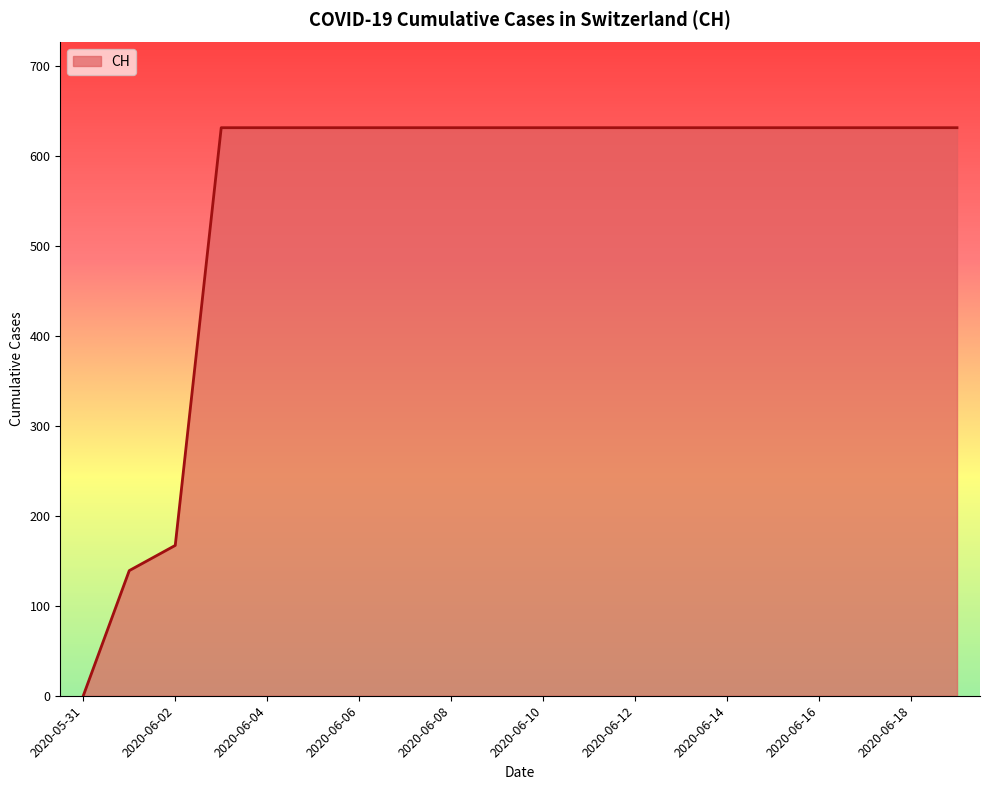

What is the maximum value shown in the chart?

631